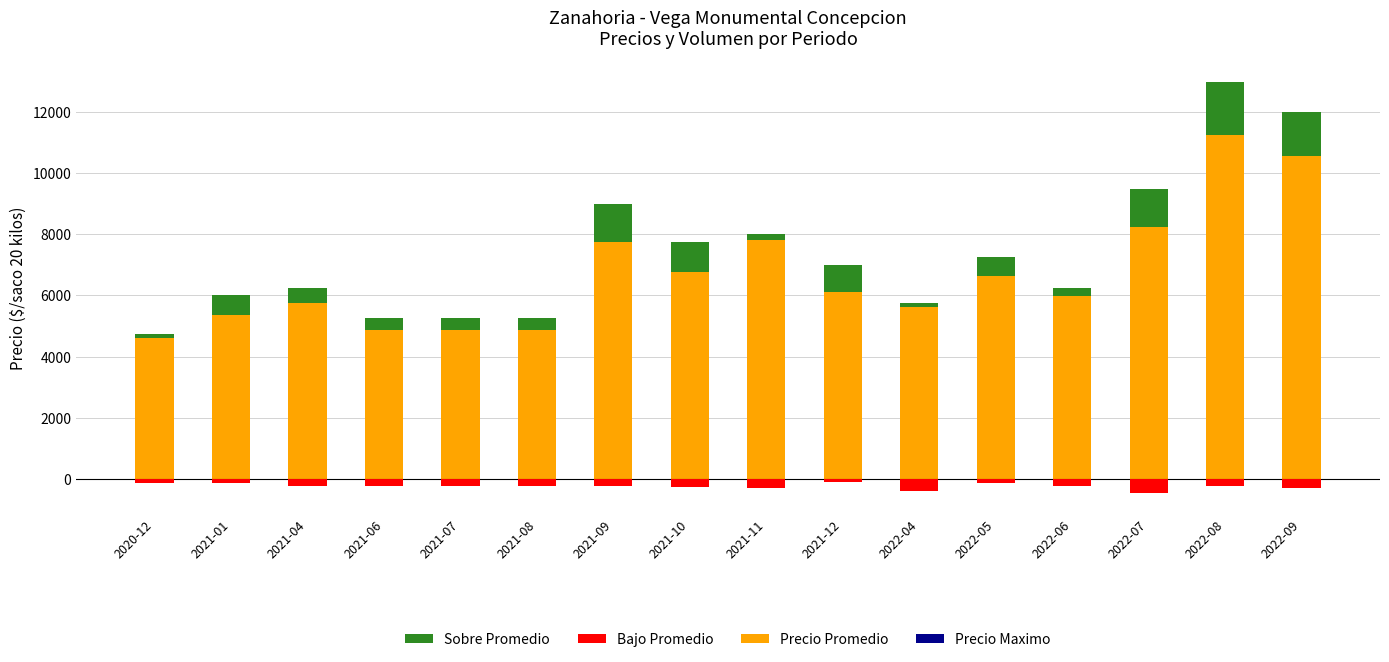

The Precio Promedio series shows 5167 at 2021-09. True or false?

False